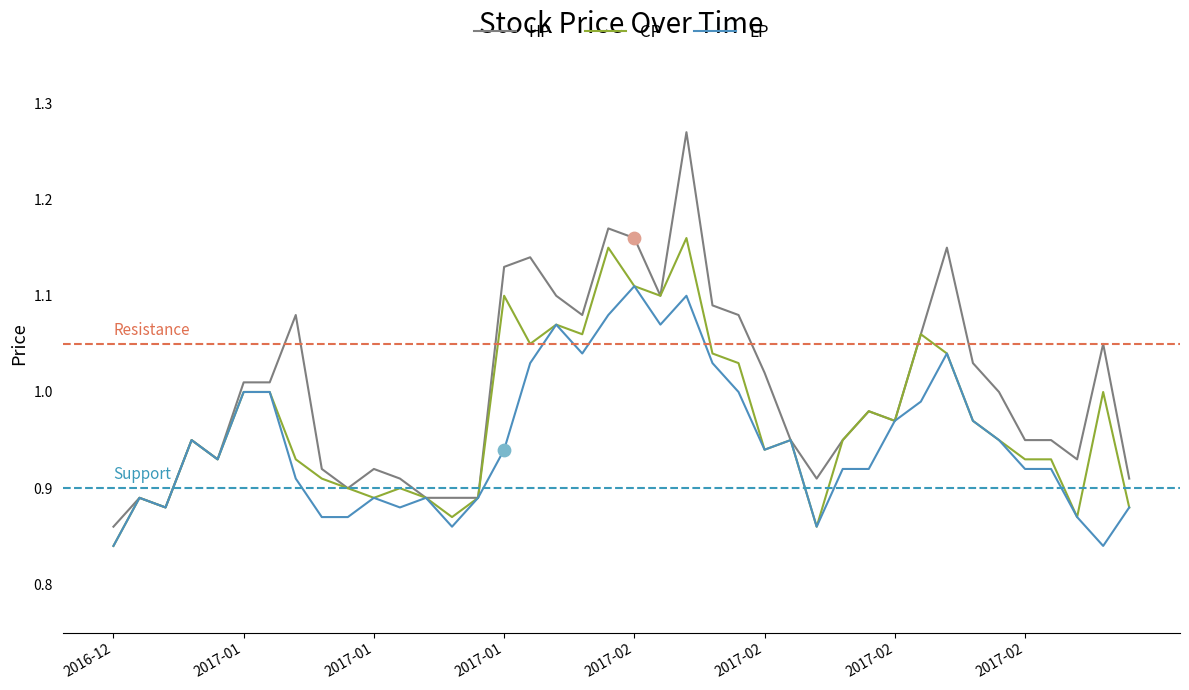

Which series has the largest total across all categories?

HP